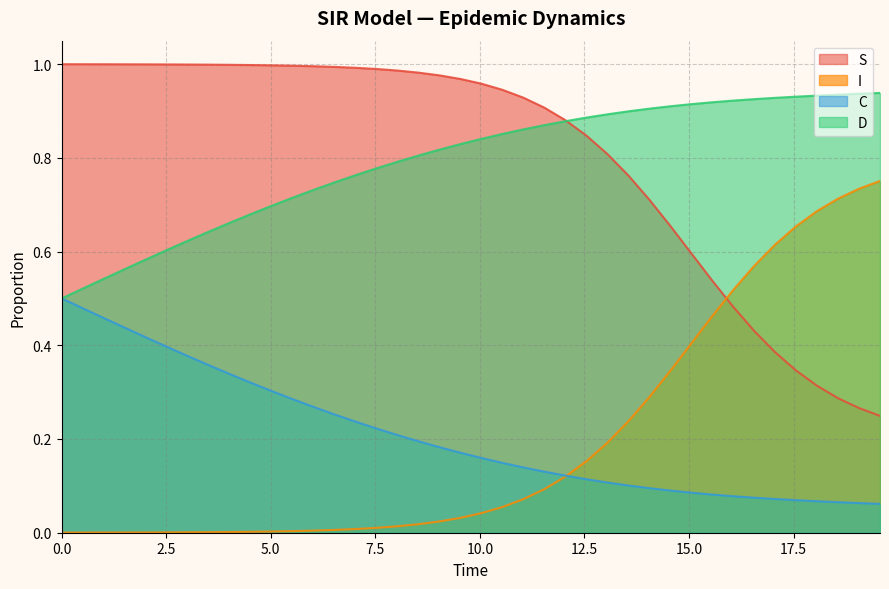

Reading left to right, transcribe all the data shown in this chart.

S: 1.0	1.0	1.0	1.0	1.0	1.0	1.0	1.0	1.0	1.0	1.0	1.0	1.0	1.0	1.0	1.0	1.0	1.0	1.0	1.0	1.0	0.9	0.9	0.9	0.9	0.8	0.8	0.8	0.7	0.7	0.6	0.5	0.5	0.4	0.4	0.3	0.3	0.3	0.3	0.2
I: 0.0	0.0	0.0	0.0	0.0	0.0	0.0	0.0	0.0	0.0	0.0	0.0	0.0	0.0	0.0	0.0	0.0	0.0	0.0	0.0	0.0	0.1	0.1	0.1	0.1	0.2	0.2	0.2	0.3	0.3	0.4	0.5	0.5	0.6	0.6	0.7	0.7	0.7	0.7	0.8
C: 0.5	0.5	0.5	0.4	0.4	0.4	0.4	0.4	0.3	0.3	0.3	0.3	0.3	0.3	0.2	0.2	0.2	0.2	0.2	0.2	0.2	0.1	0.1	0.1	0.1	0.1	0.1	0.1	0.1	0.1	0.1	0.1	0.1	0.1	0.1	0.1	0.1	0.1	0.1	0.1
D: 0.5	0.5	0.5	0.6	0.6	0.6	0.6	0.6	0.7	0.7	0.7	0.7	0.7	0.7	0.8	0.8	0.8	0.8	0.8	0.8	0.8	0.9	0.9	0.9	0.9	0.9	0.9	0.9	0.9	0.9	0.9	0.9	0.9	0.9	0.9	0.9	0.9	0.9	0.9	0.9